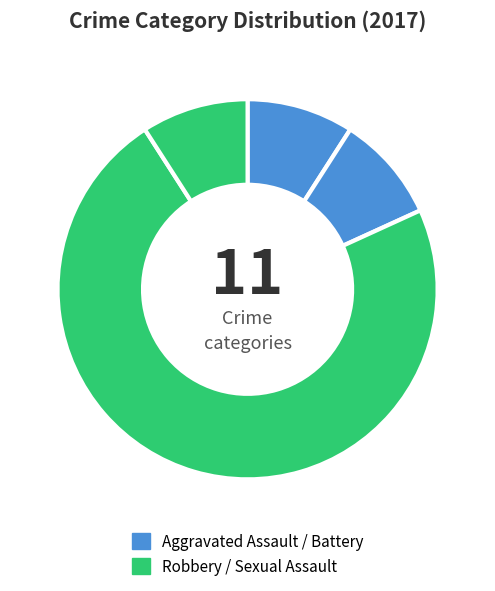

To the nearest percent, what is the difference between the largest and smallest slice percentages?

20%